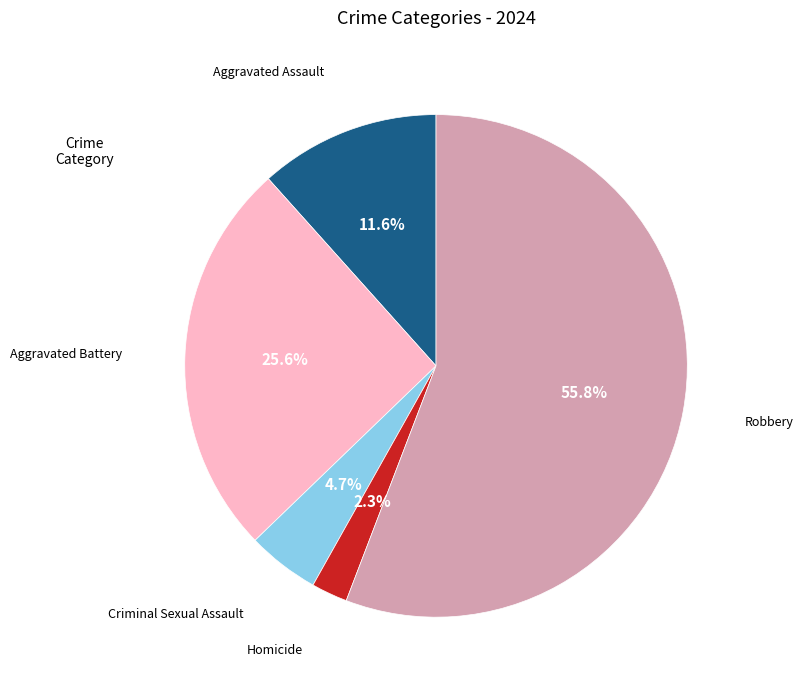

Is there any slice that represents more than half of the pie?

Yes